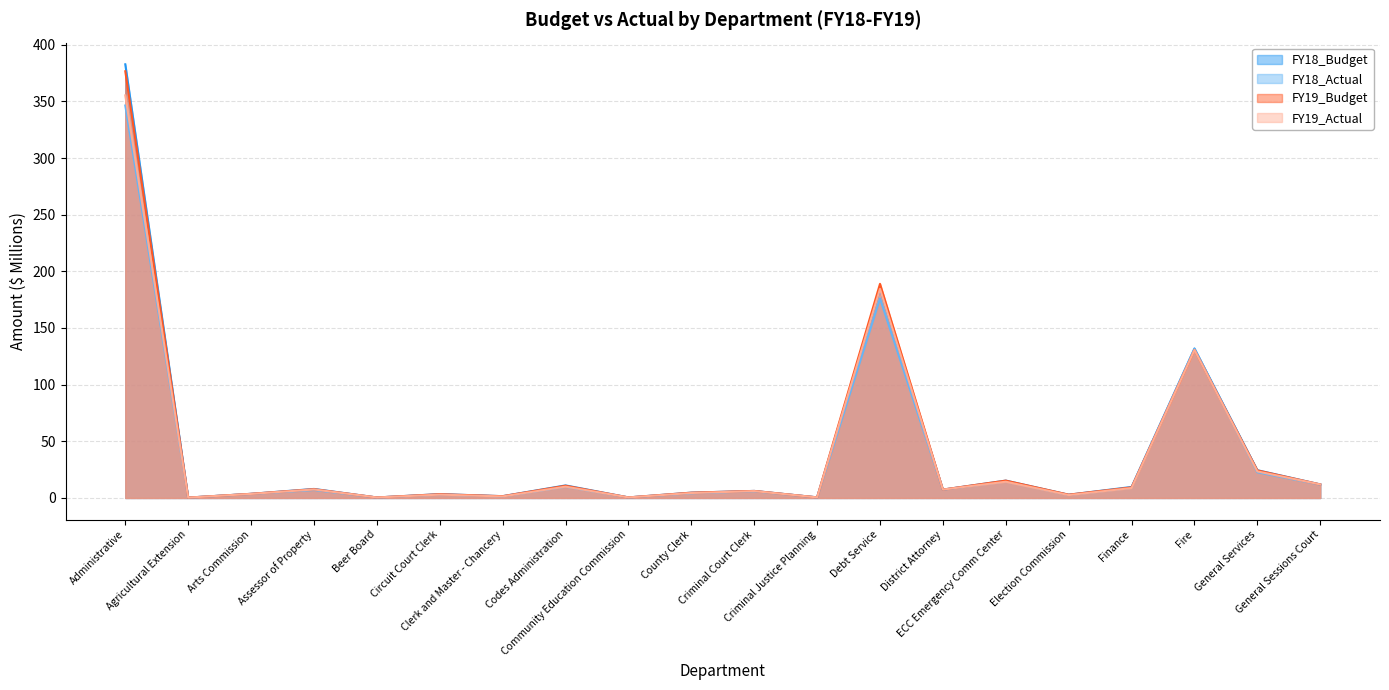

The FY18_Budget series shows 2.9 at Election Commission. True or false?

True